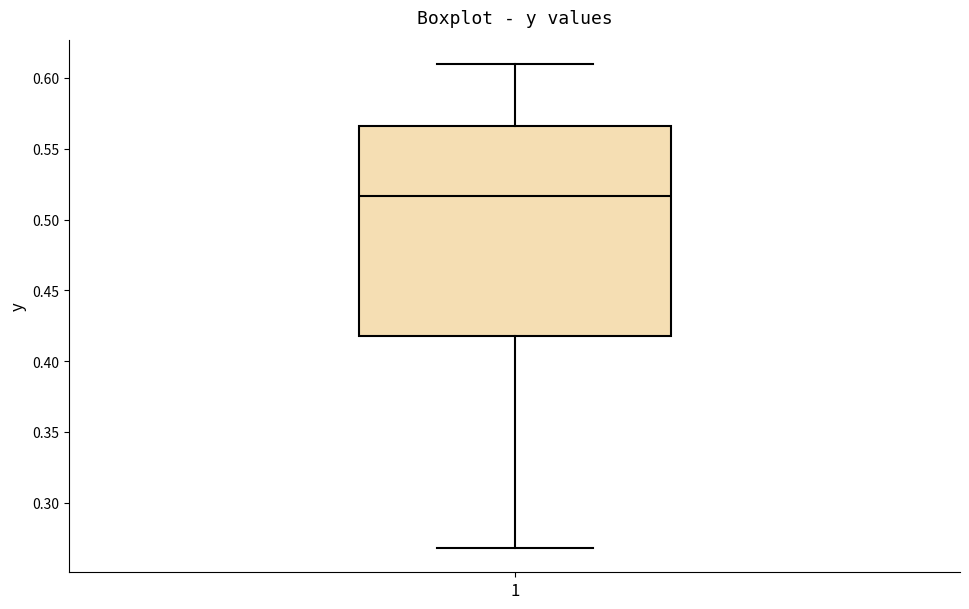

Transcribe this box plot: give where the median line is, the range the box spans, and where the two whiskers end, as read against the y-axis. The values are not printed on the chart, so give them approximately, as read against the axis.

median 0.515, box 0.415 to 0.565, whiskers 0.270 to 0.610